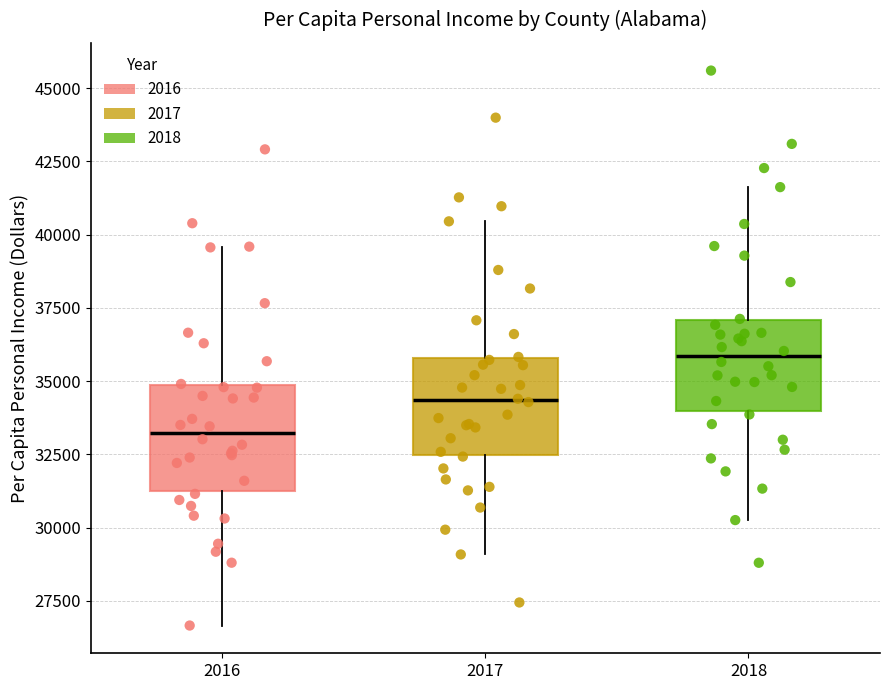

Where does the median line of the box at x = 2018 sit on the y-axis? The values are not printed on the chart, so give them approximately, as read against the axis.

36000